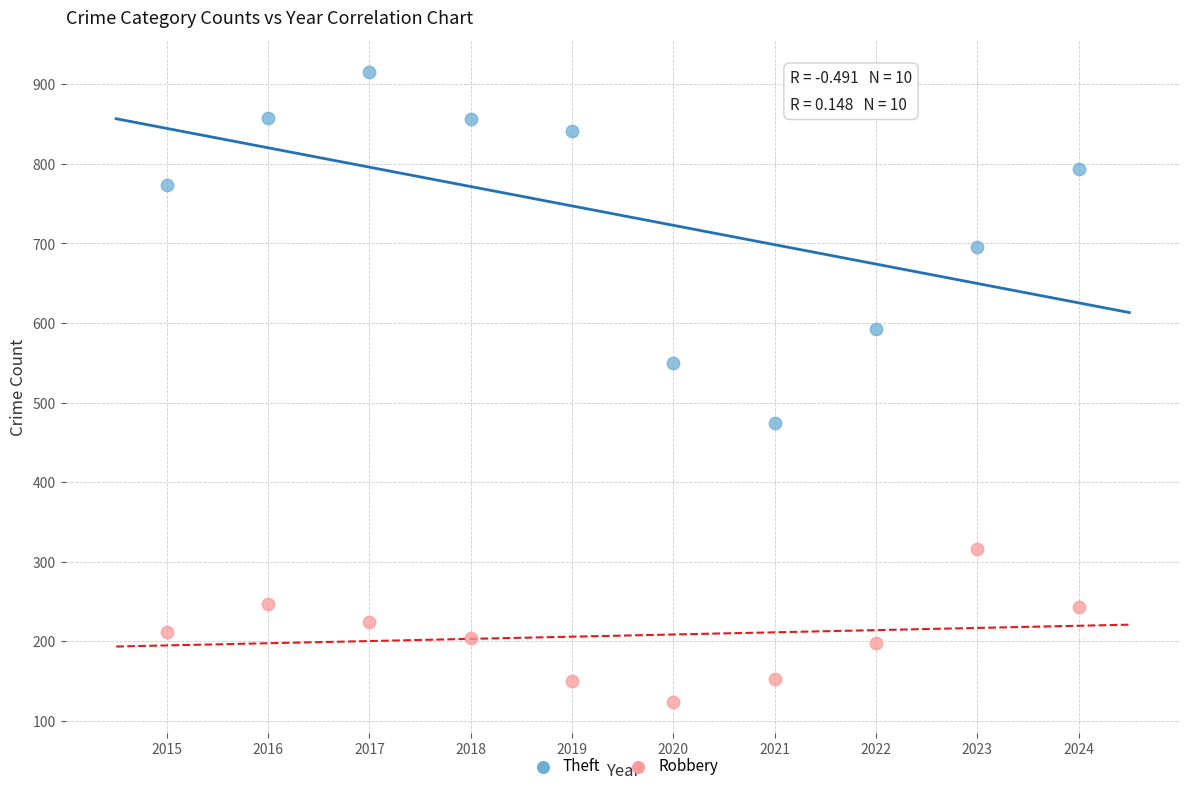

Across all data points, what is the range of Y values (max minus min)?

792